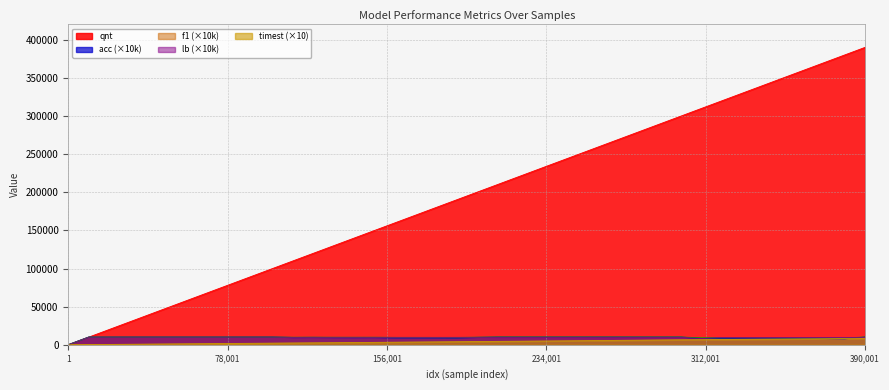

Reading right to left, what are all the values shown in this chart?

qnt: 390000.0	380000.0	370000.0	360000.0	350000.0	340000.0	330000.0	320000.0	310000.0	300000.0	290000.0	280000.0	270000.0	260000.0	250000.0	240000.0	230000.0	220000.0	210000.0	200000.0	190000.0	180000.0	170000.0	160000.0	150000.0	140000.0	130000.0	120000.0	110000.0	100000.0	90000.0	80000.0	70000.0	60000.0	50000.0	40000.0	30000.0	20000.0	10000.0	0.0
timest: 8408.1	8195.5	7978.3	7767.4	7552.2	7338.0	7131.7	6925.5	6722.7	6529.6	6298.3	6062.6	5820.2	5581.0	5336.6	5111.2	4890.0	4679.2	4468.7	4246.3	4032.8	3814.0	3602.1	3394.2	3171.7	2966.5	2754.5	2560.0	2364.5	2160.9	1952.2	1749.9	1529.3	1312.9	1101.7	898.0	683.5	470.8	268.1	0.0
acc: 9974.0	7955.0	8246.0	8439.0	8435.0	8803.0	8812.0	8639.0	8181.0	9993.0	9992.0	9992.0	9993.0	9993.0	9992.0	9993.0	9993.0	9992.0	9992.0	9556.0	8915.0	9039.0	9067.0	9068.0	9431.0	9363.0	9403.0	9543.0	9451.0	9994.0	9994.0	9994.0	9994.0	9990.0	9994.0	9994.0	9992.0	9992.0	9989.0	0.0
f1: 9987.0	8860.0	9037.0	9153.0	9151.0	9363.0	9368.0	9270.0	8999.0	9996.0	9996.0	9996.0	9997.0	9996.0	9996.0	9996.0	9996.0	9996.0	9996.0	9773.0	9426.0	9495.0	9510.0	9511.0	9707.0	9671.0	9692.0	9766.0	9718.0	9997.0	9997.0	9997.0	9997.0	9995.0	9997.0	9997.0	9996.0	9996.0	9995.0	0.0
lb: 9657.0	9571.0	9605.0	9581.0	9604.0	9597.0	9558.0	9599.0	8198.0	9649.0	9666.0	9670.0	9677.0	9684.0	9664.0	9662.0	9672.0	9646.0	9687.0	9772.0	9761.0	9723.0	9745.0	9752.0	9757.0	9770.0	9770.0	9768.0	9719.0	9991.0	9995.0	9990.0	9991.0	9990.0	9991.0	9990.0	9993.0	9985.0	9990.0	0.0